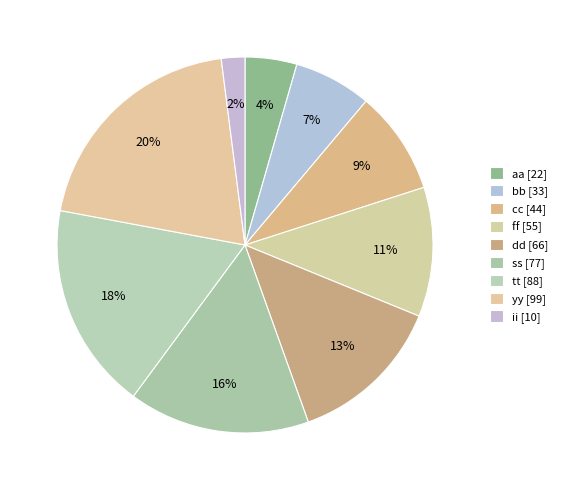

Which has a higher value, ss or dd?

ss